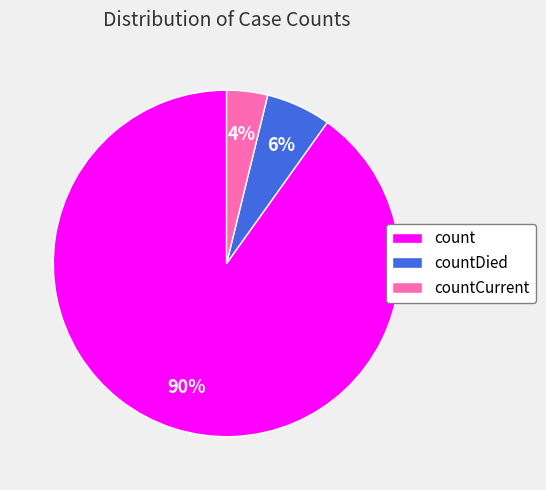

To the nearest percent, what is the difference between the countDied and count slice percentages?

84%